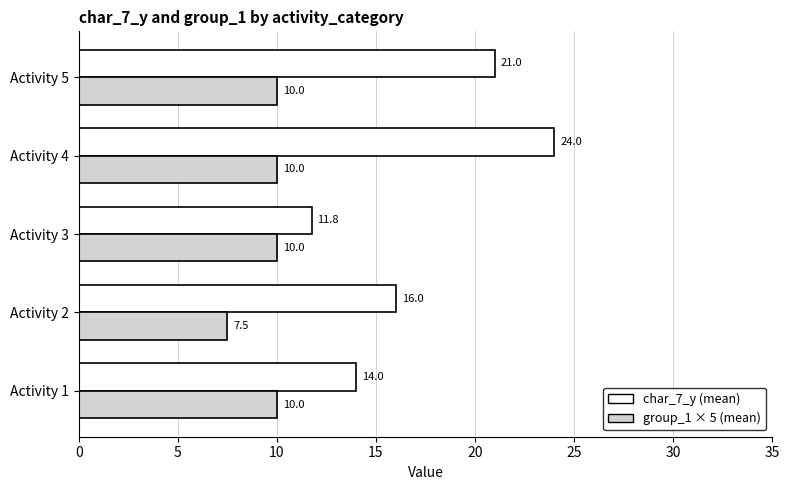

How many data points does each series have?

5